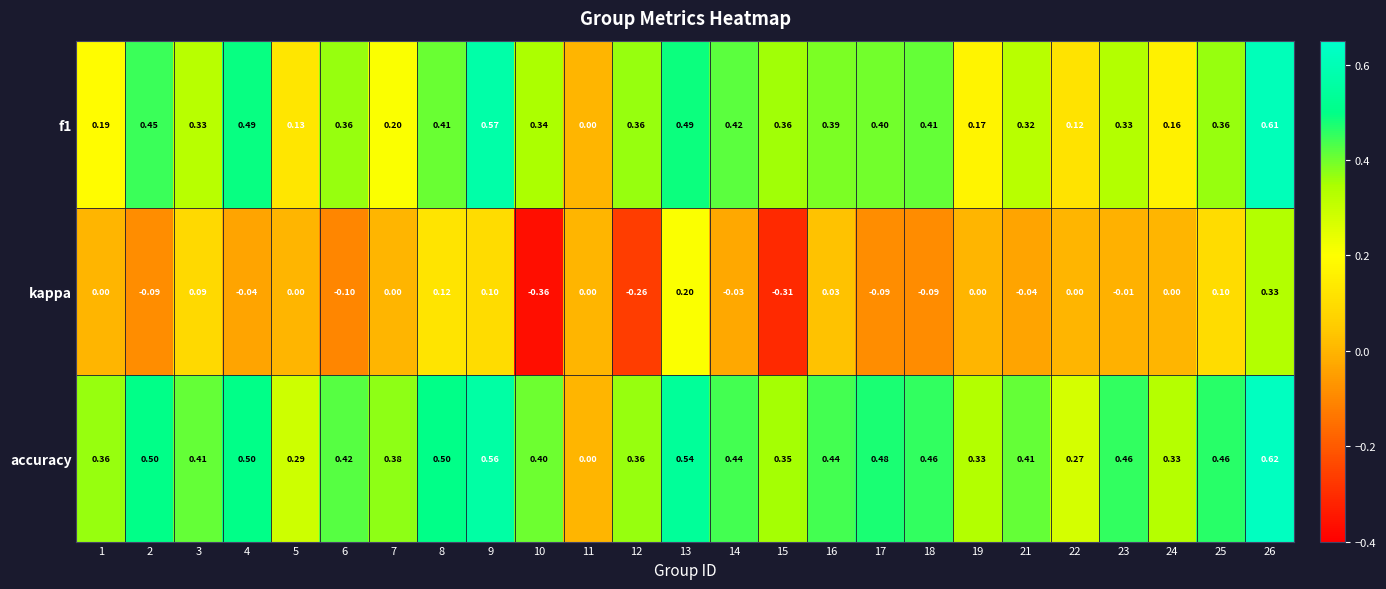

Which series has the largest total across all categories?

accuracy